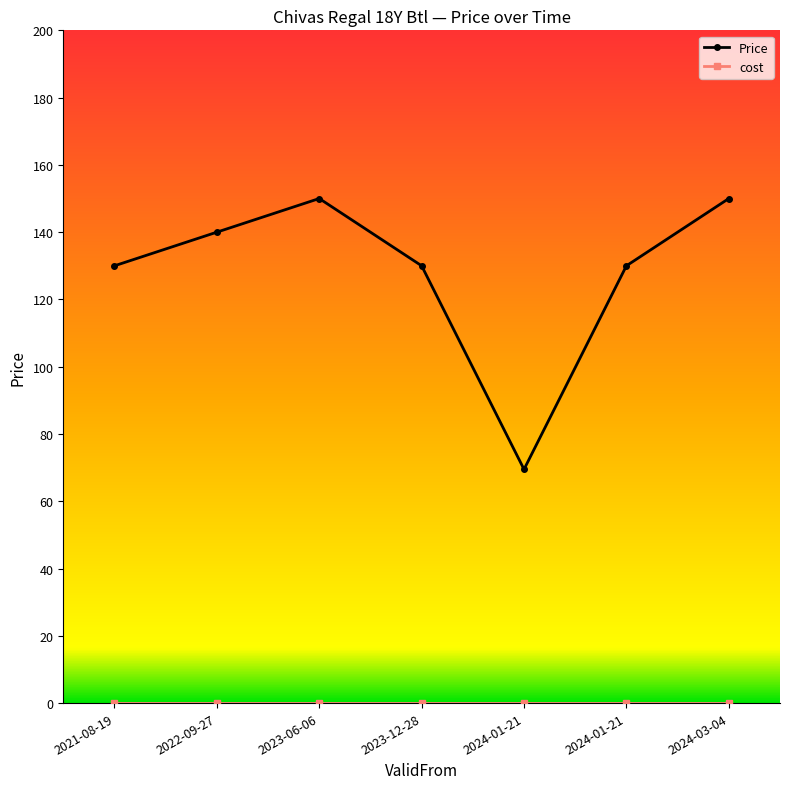

Does the chart have visible grid lines?

No